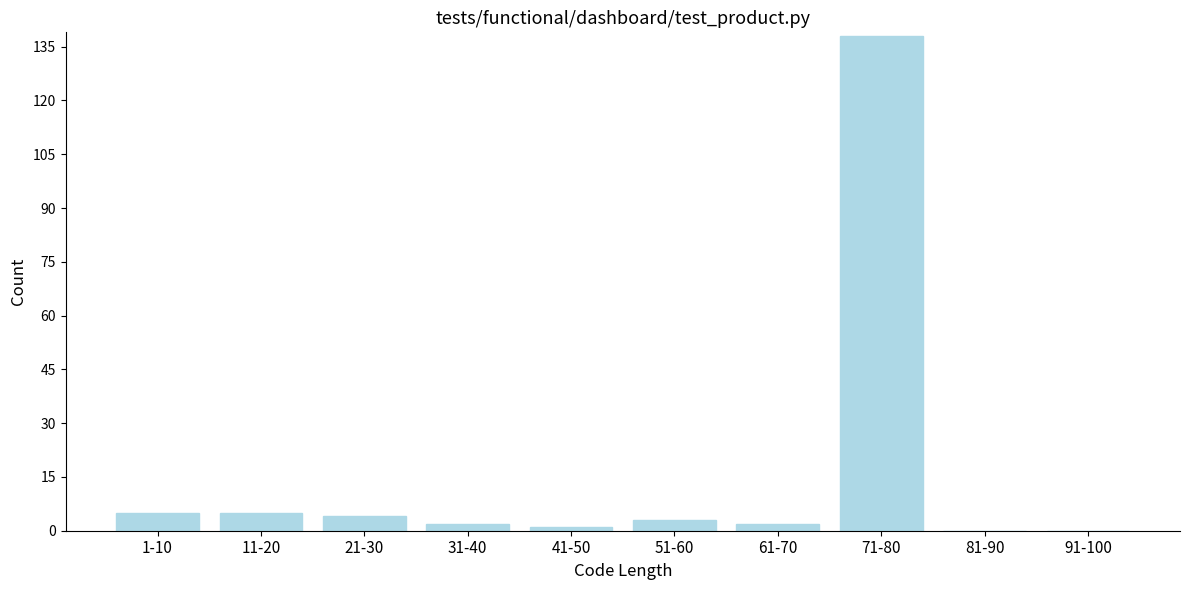

Reading right to left, extract all data points from this chart.

91-100=0	81-90=0	71-80=138	61-70=2	51-60=3	41-50=1	31-40=2	21-30=4	11-20=5	1-10=5